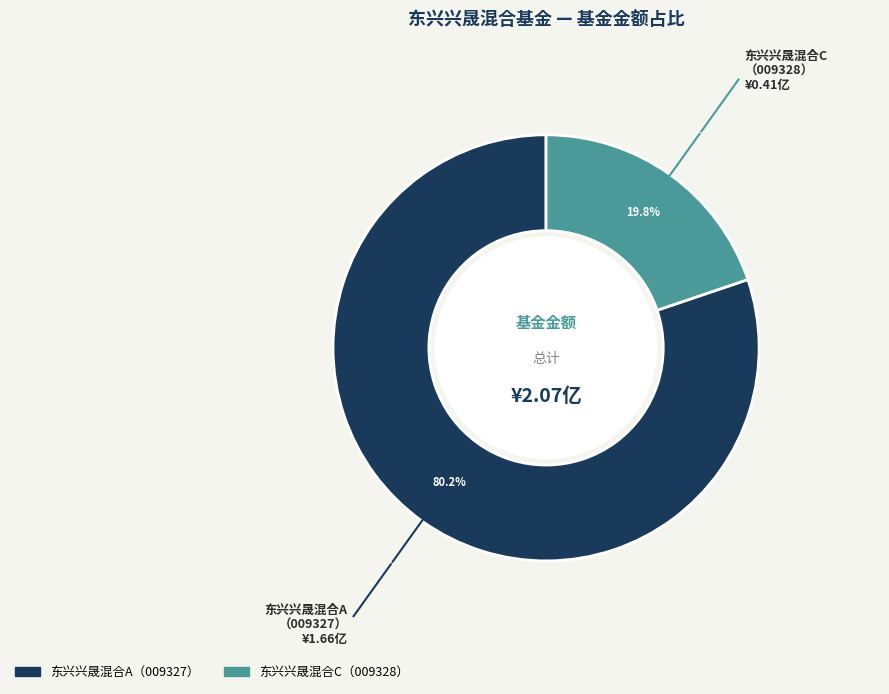

Is there any slice that represents more than half of the pie?

Yes